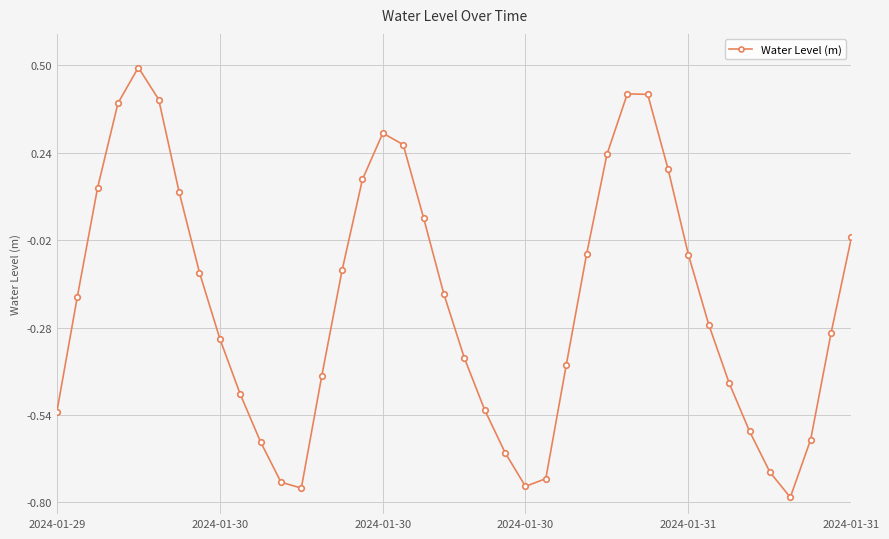

How many data points does each series have?

40